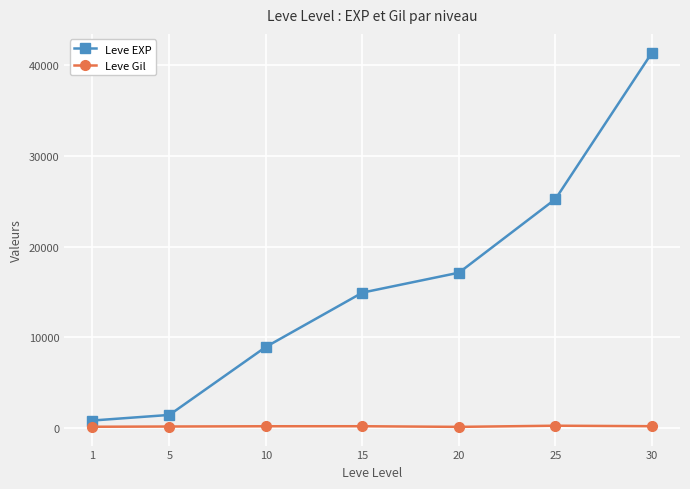

Which series has the largest range (max minus min)?

Leve EXP